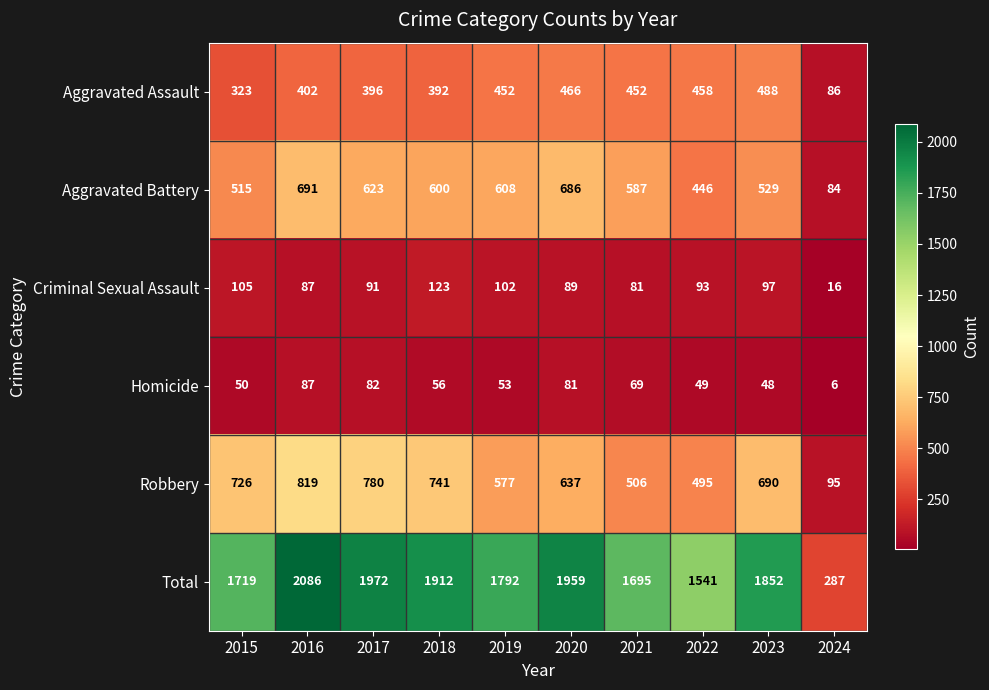

Read the Criminal Sexual Assault value at 2024.

16